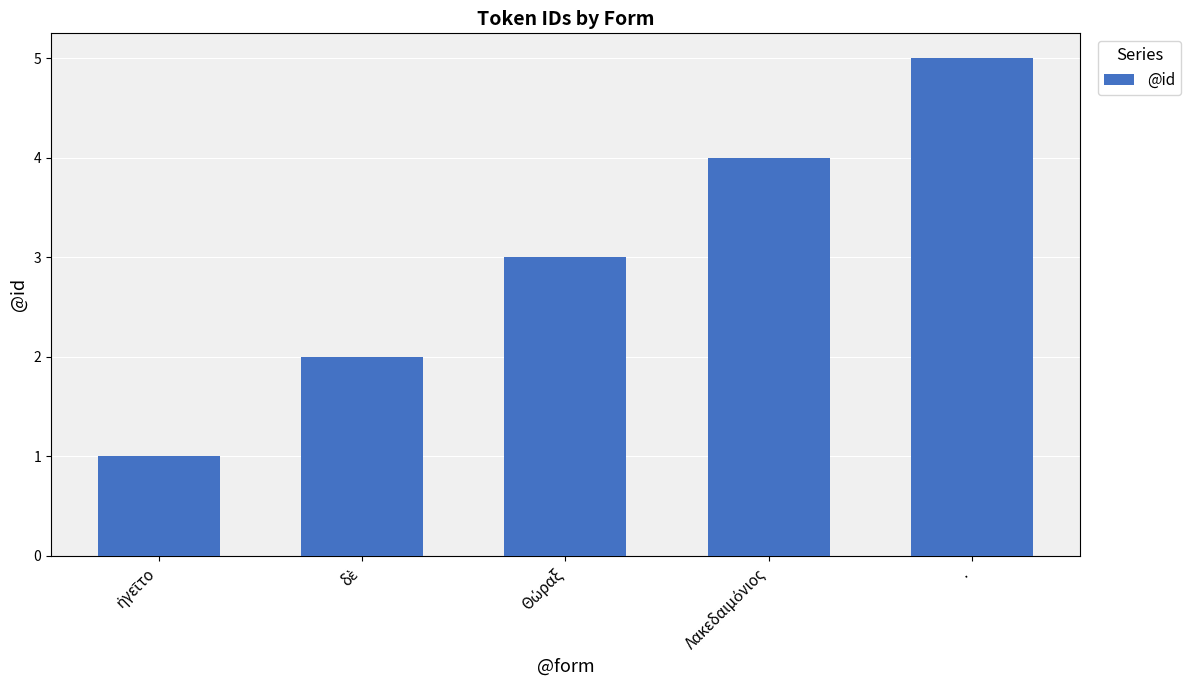

What value does the data have at .?

5